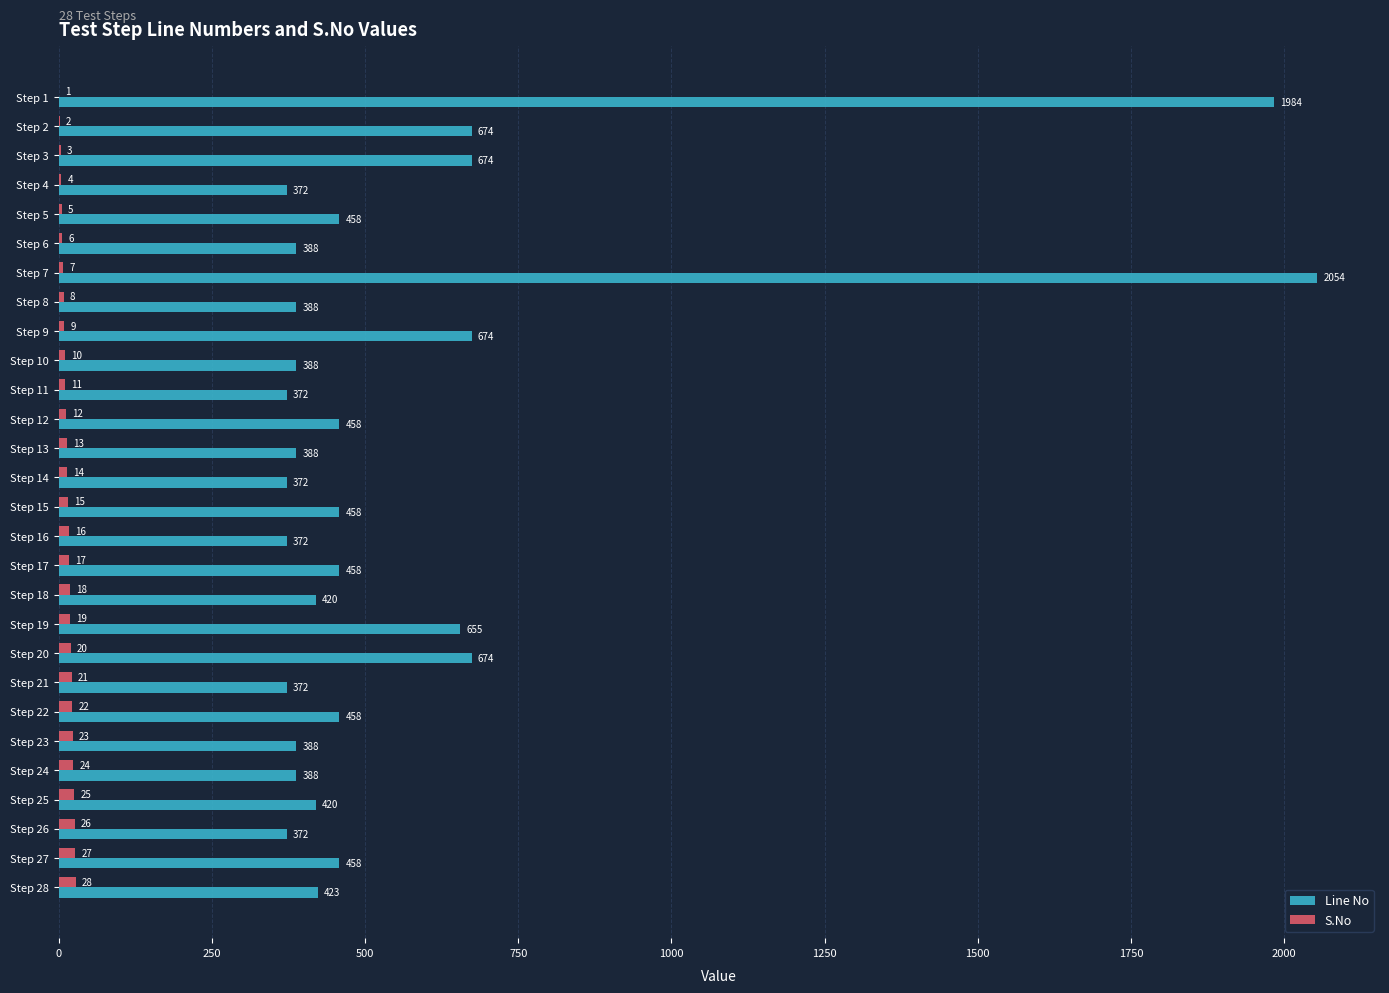

True or false: Line No has a value of 420 at Step 18.

True